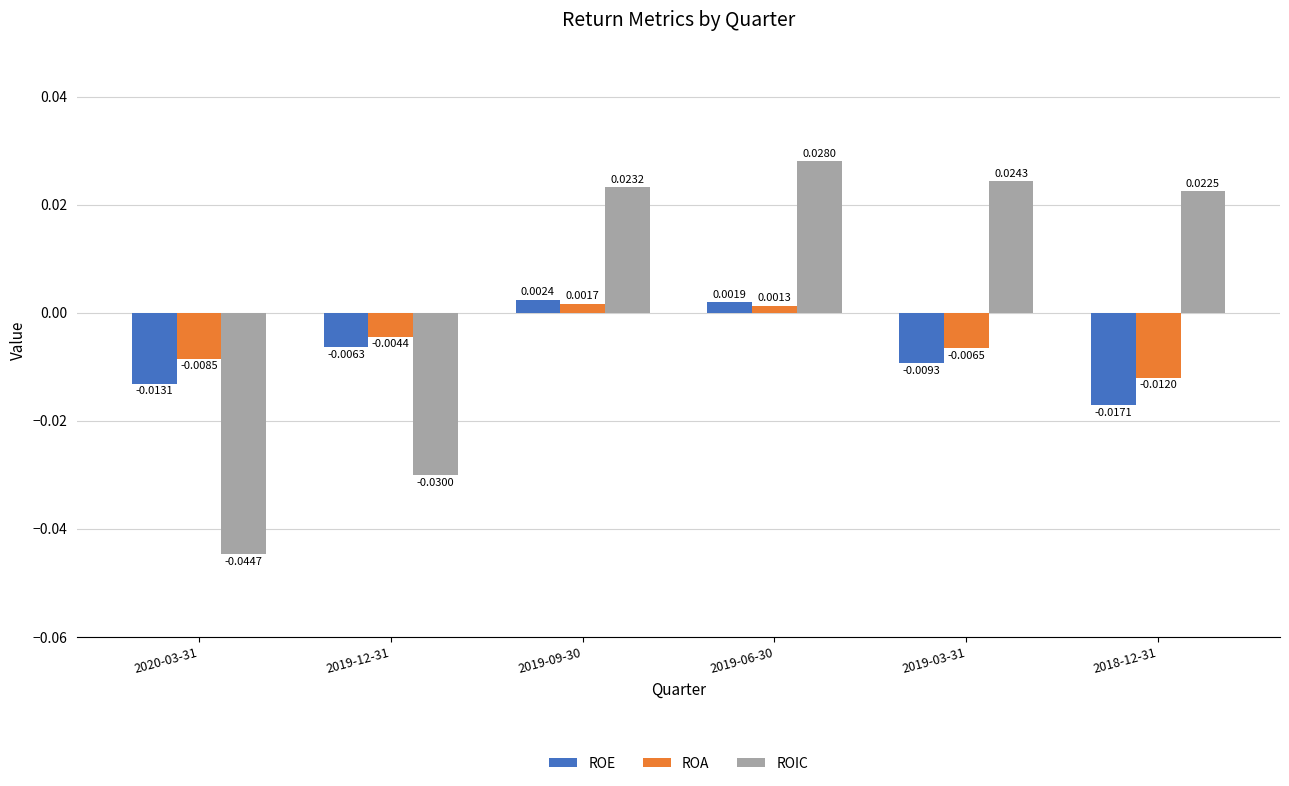

At how many categories does at least one series exceed 0?

4